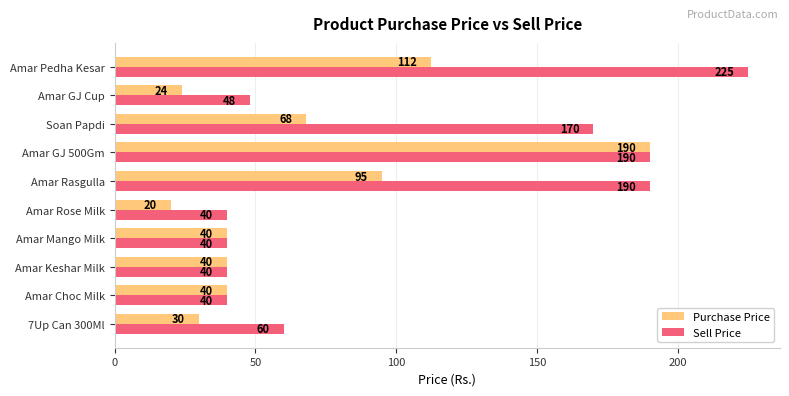

How many categories are shown in the chart?

10